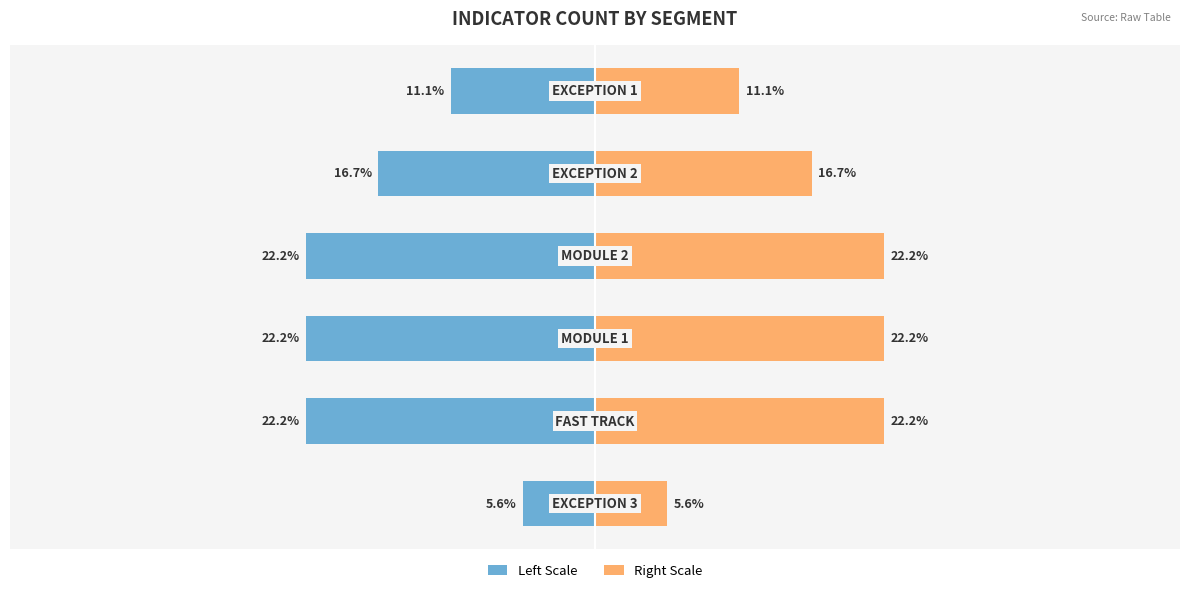

What is the difference between the maximum and minimum values in the Count (left) series?

16.7